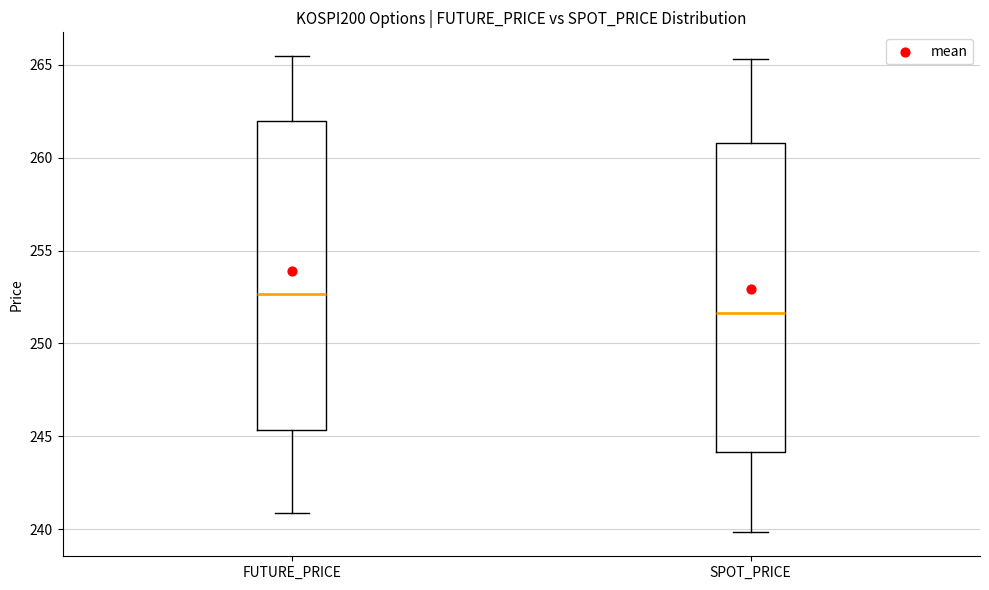

Reading left to right, transcribe this box plot: for each box, give where its median line is, the range the box spans, and where its two whiskers end, as read against the y-axis. The values are not printed on the chart, so give them approximately, as read against the axis.

FUTURE_PRICE: median 252.5, box 245.5 to 262.0, whiskers 241.0 to 265.5
SPOT_PRICE: median 251.5, box 244.0 to 261.0, whiskers 240.0 to 265.5